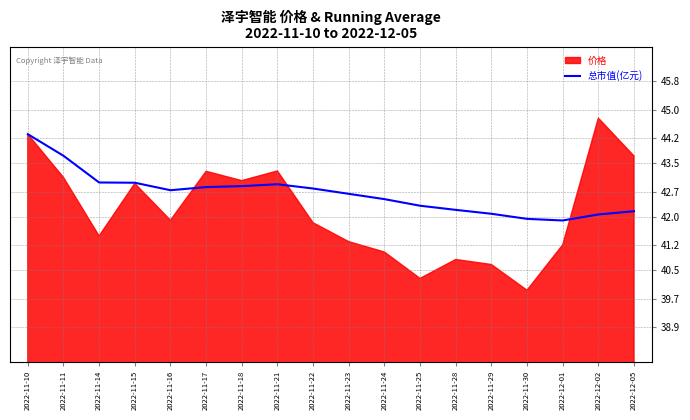

What is the label of the 5th point from the right?

2022-11-29